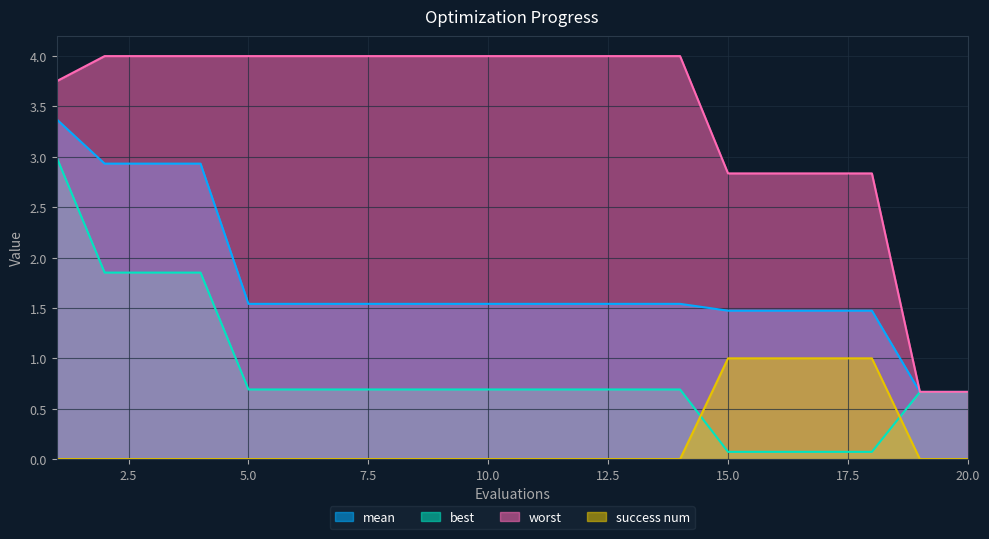

Which series changed the most between 3 and 19?

worst